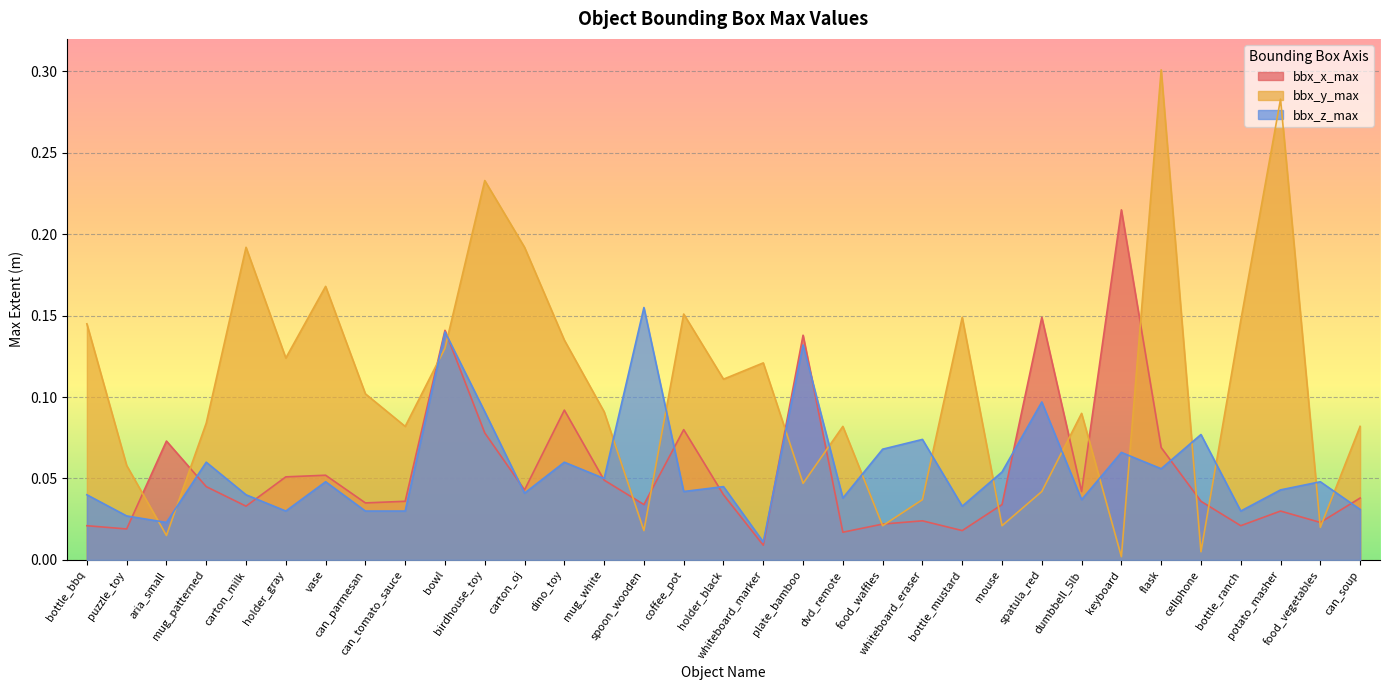

What position from the left is dino_toy?

13